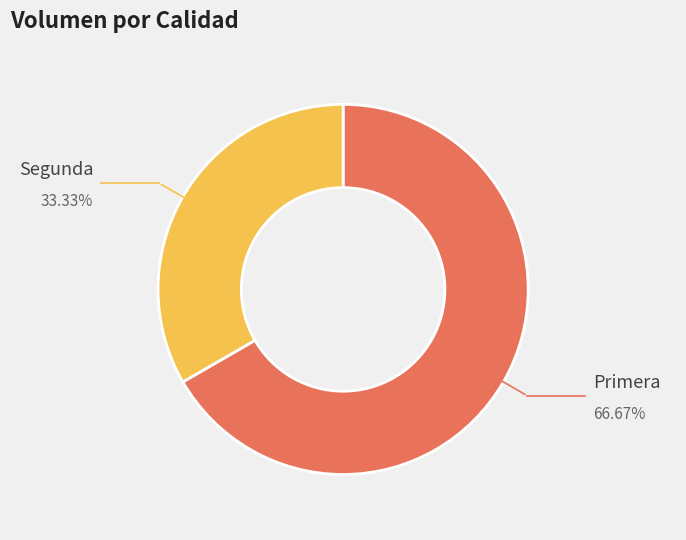

Does any single category account for the majority?

Yes